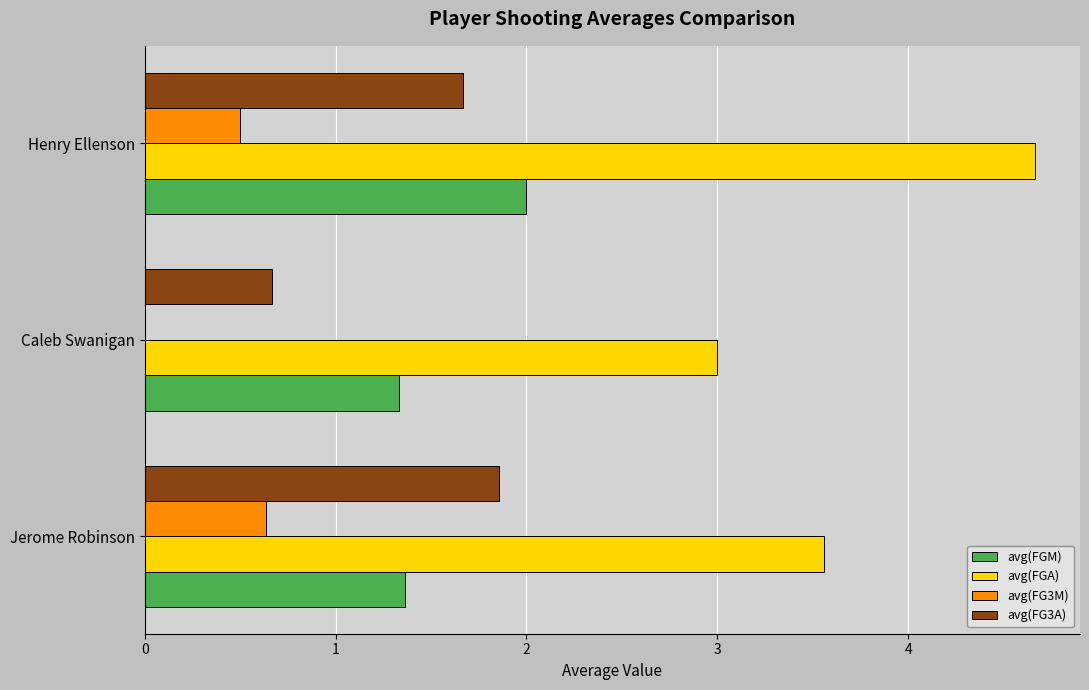

What is the highest value of the avg(FGM) series?

2.0